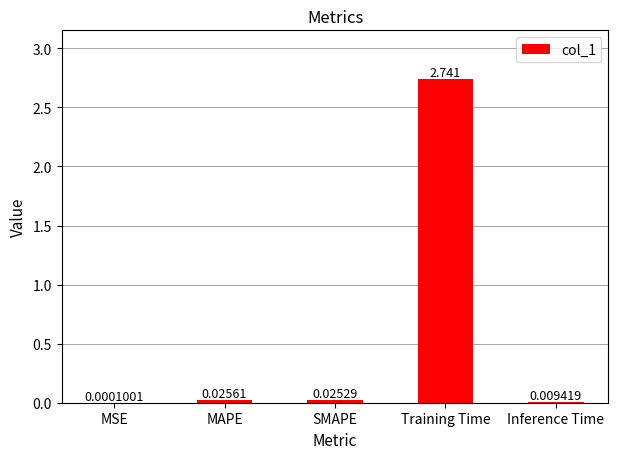

Which has a higher value, MSE or SMAPE?

SMAPE